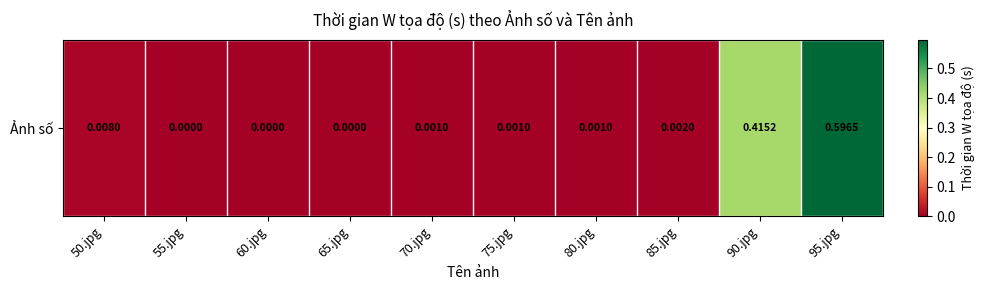

The value at 50.jpg is 0.0. True or false?

True